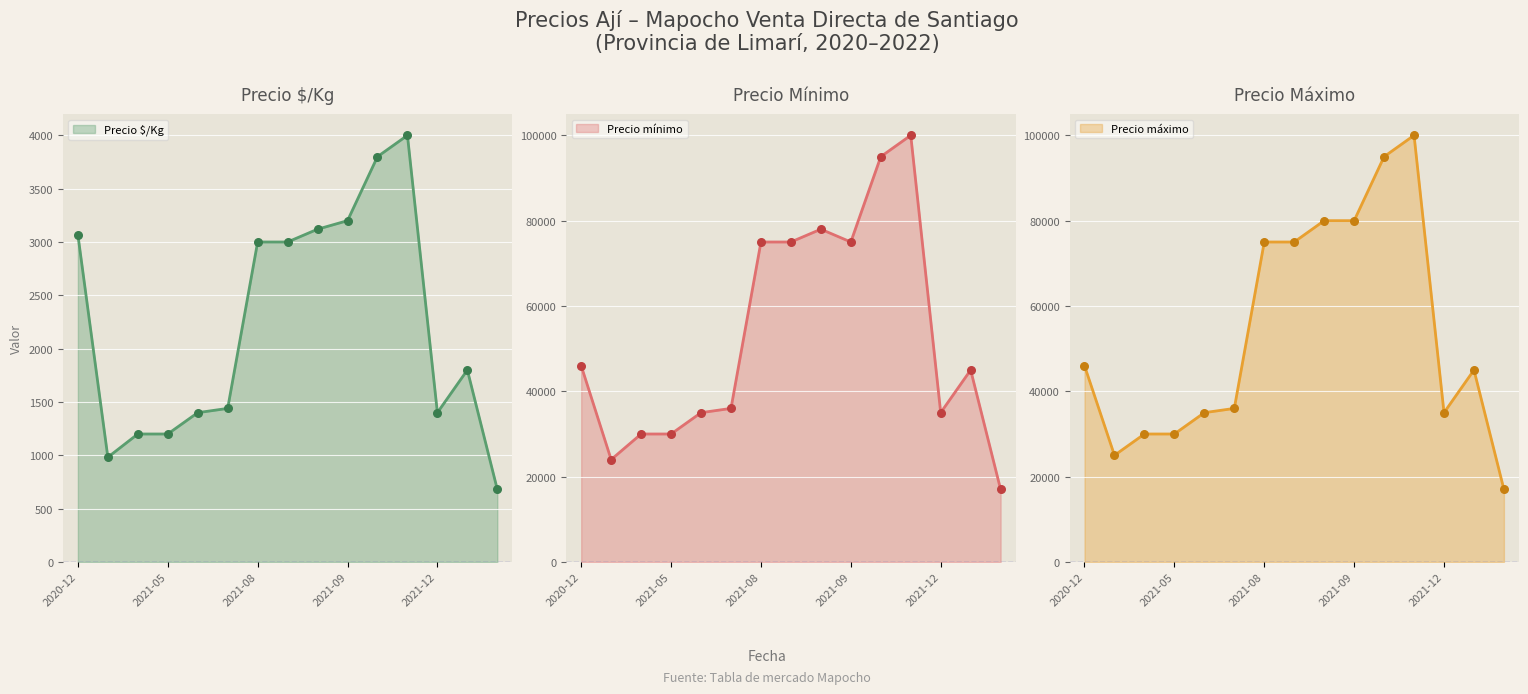

At how many categories does at least one series exceed 84133?

2